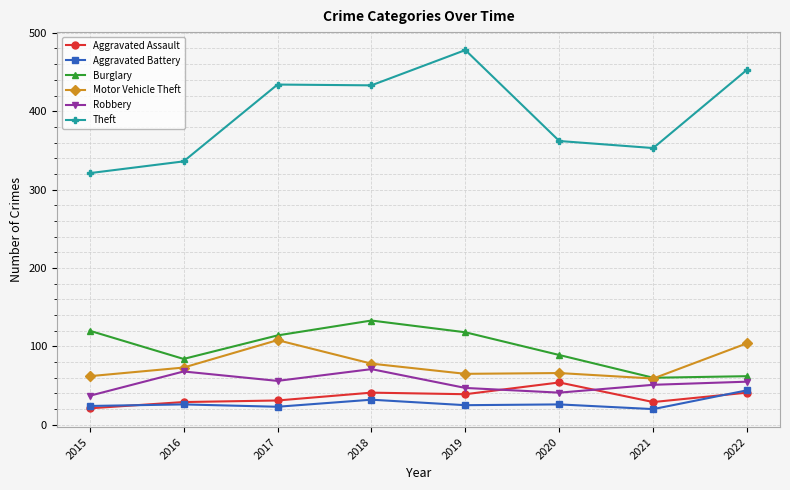

True or false: Burglary and Theft cross at least once.

False